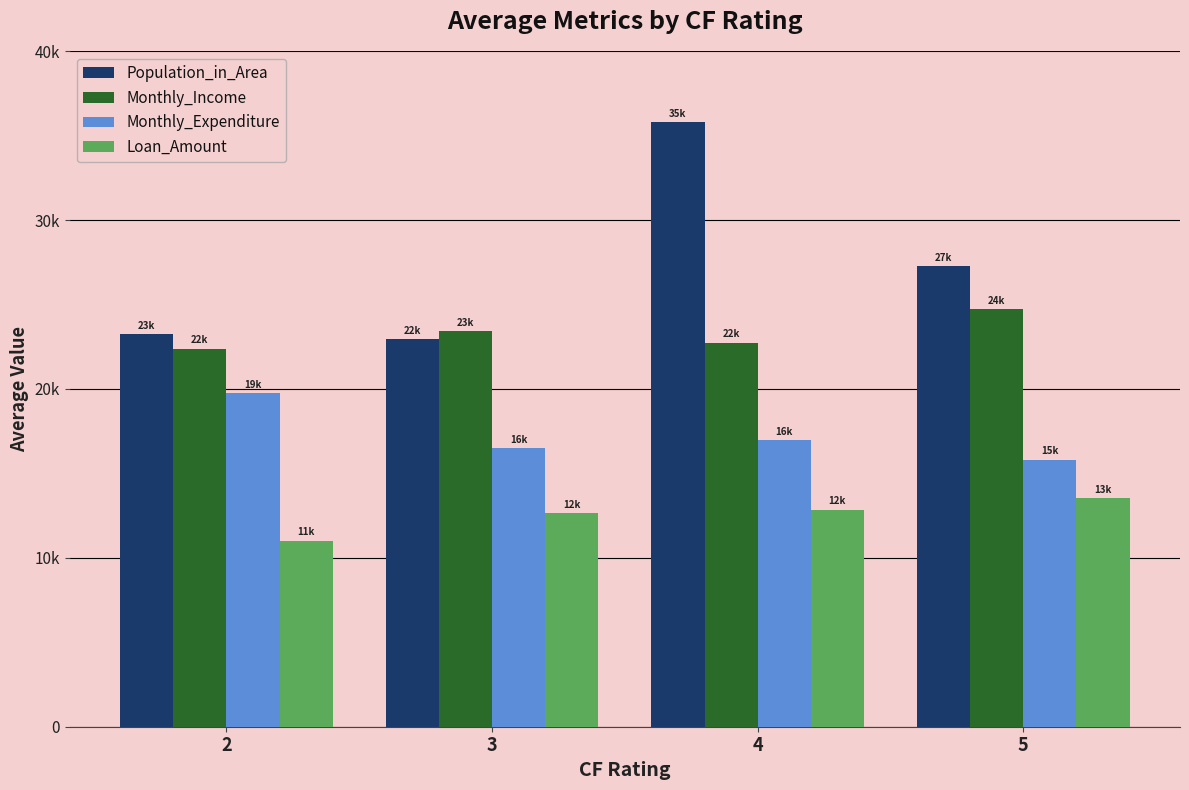

What is the lowest value of the Population_in_Area series?

22957.2